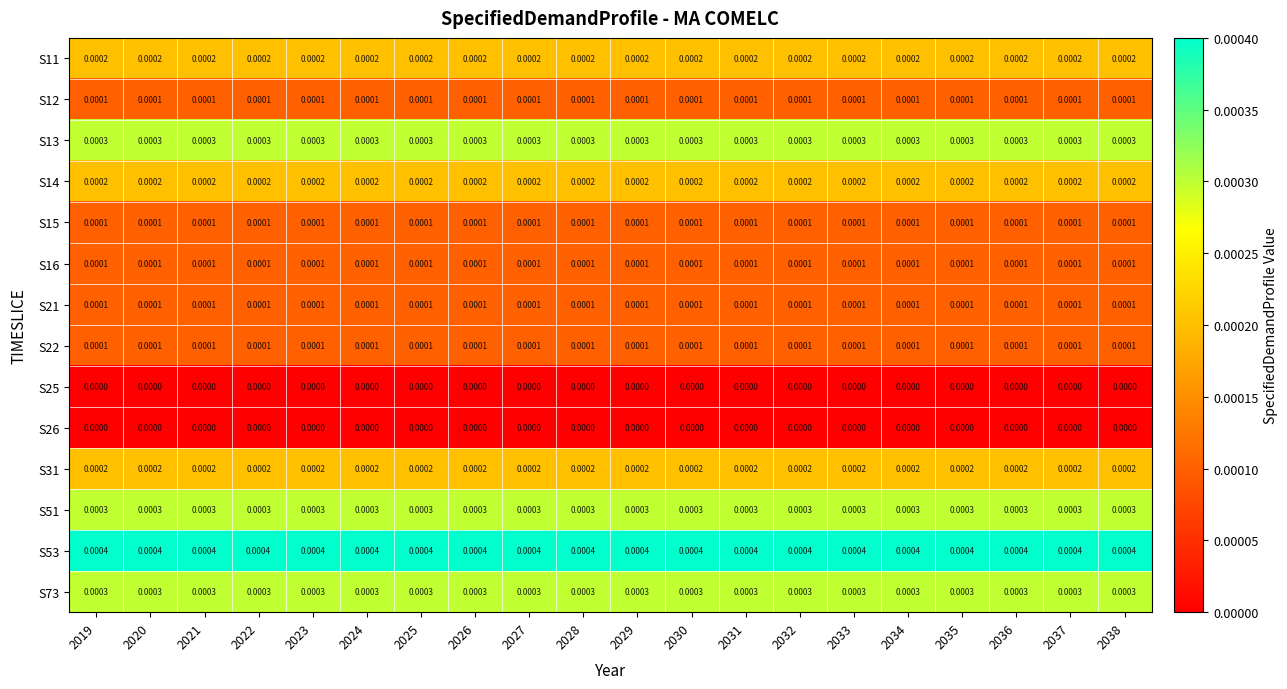

Is the value of S25 at 2024 greater than the value of S11 at 2037?

No